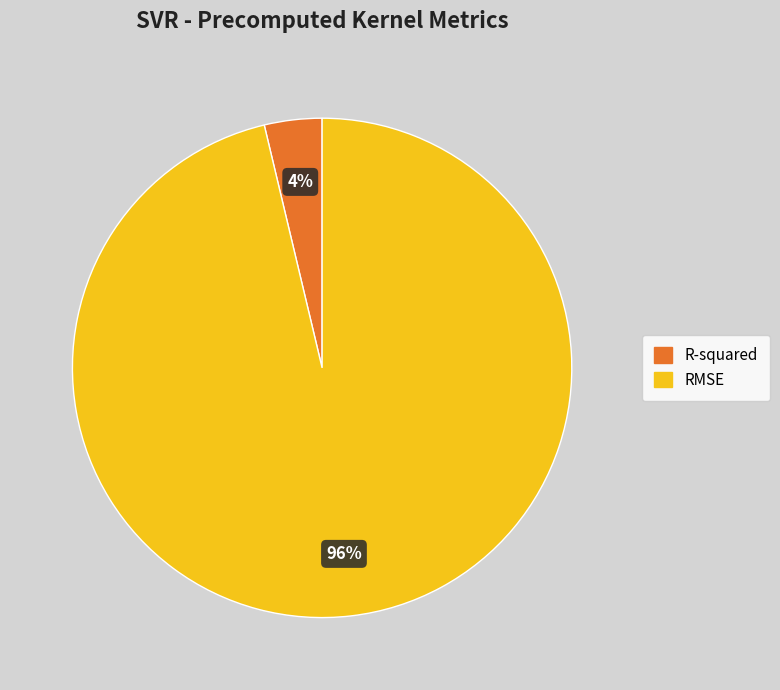

To the nearest percent, what is the combined percentage of R-squared and RMSE?

100%